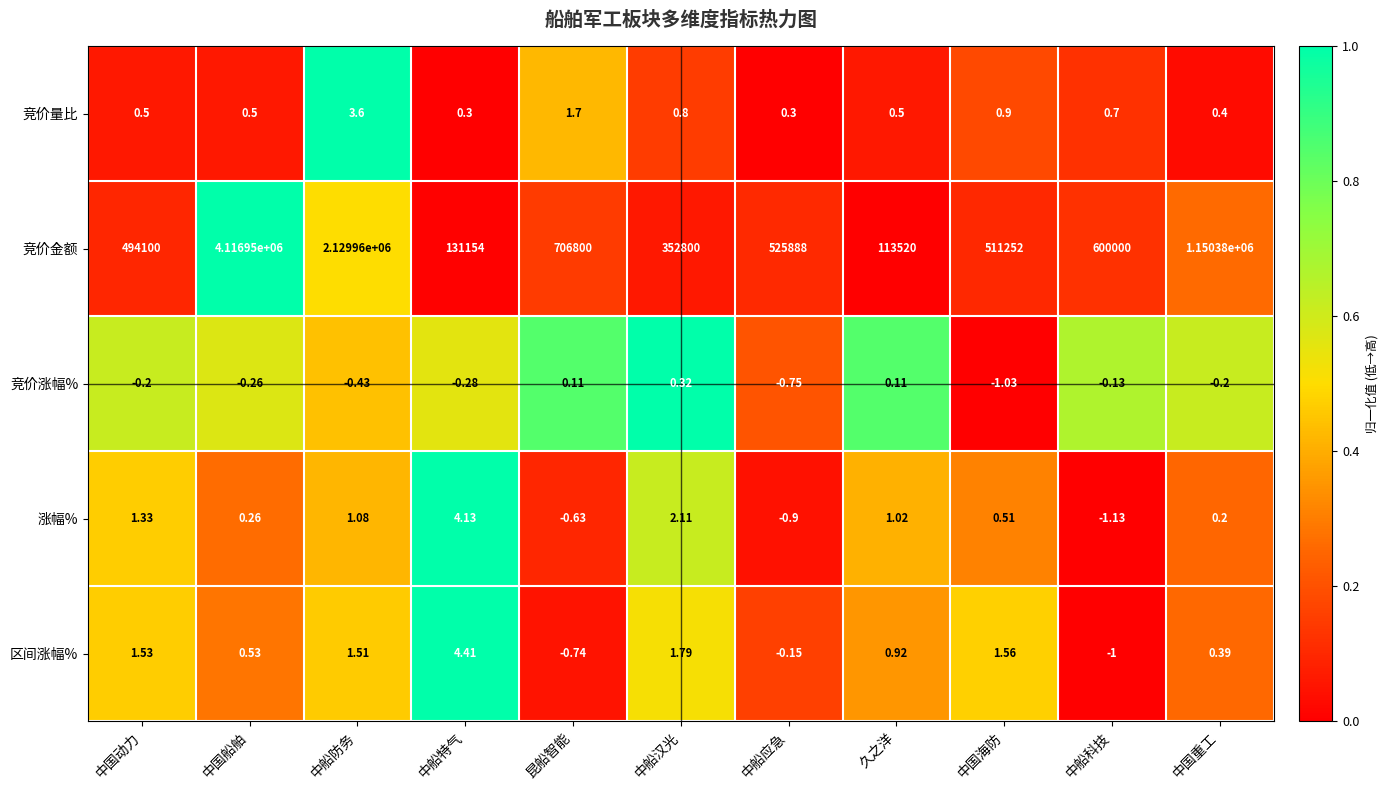

List the series in order of their peak value, highest first.

竞价金额, 区间涨幅%, 涨幅%, 竞价量比, 竞价涨幅%